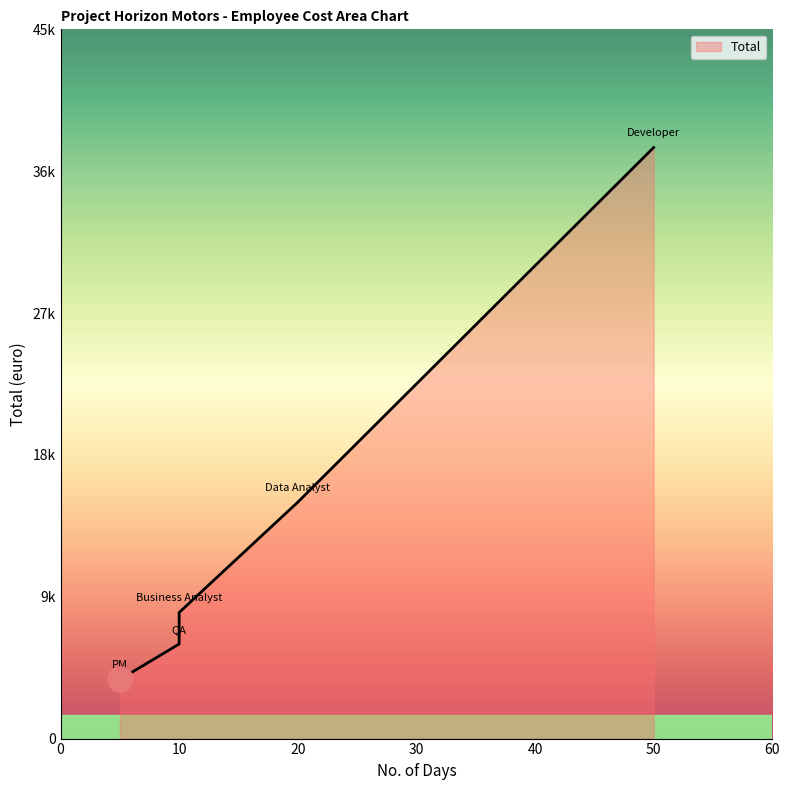

True or false: the data shows 4033 at QA.

False